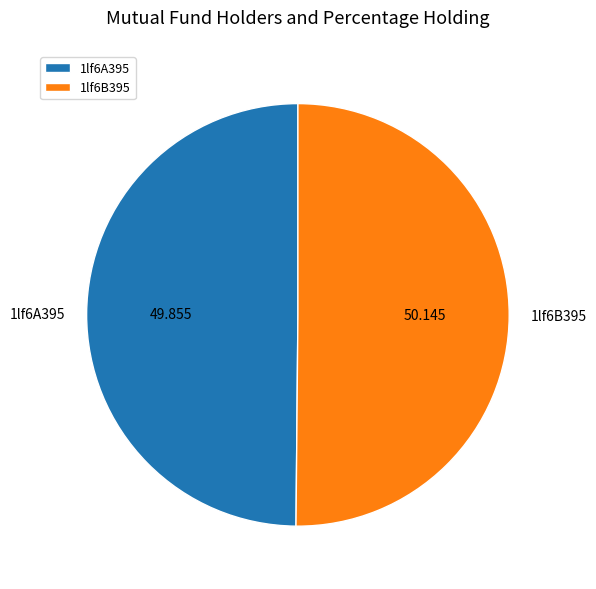

Count the number of slices in the pie.

2